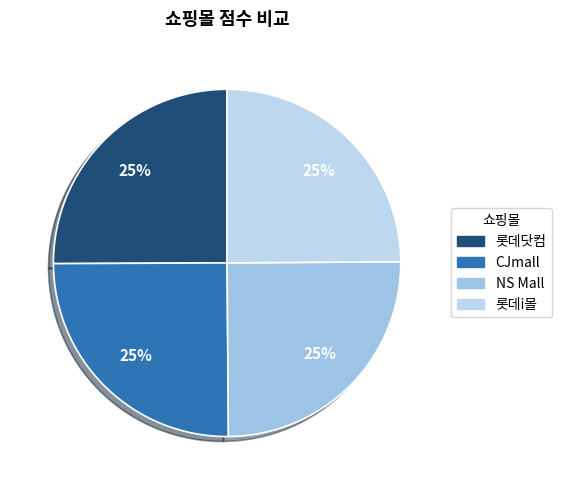

Rank the categories by value from lowest to highest.

롯데i몰, NS Mall, CJmall, 롯데닷컴